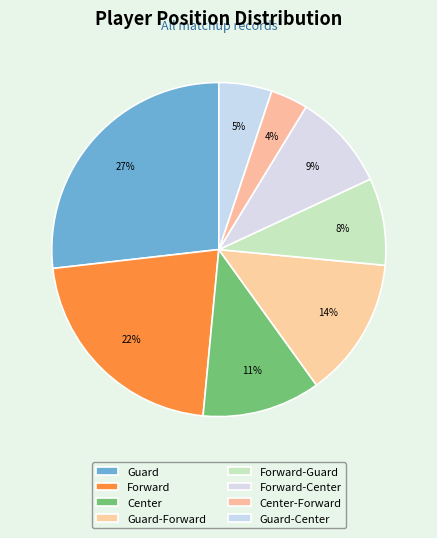

Do Guard and Center together represent more than half of the pie?

No